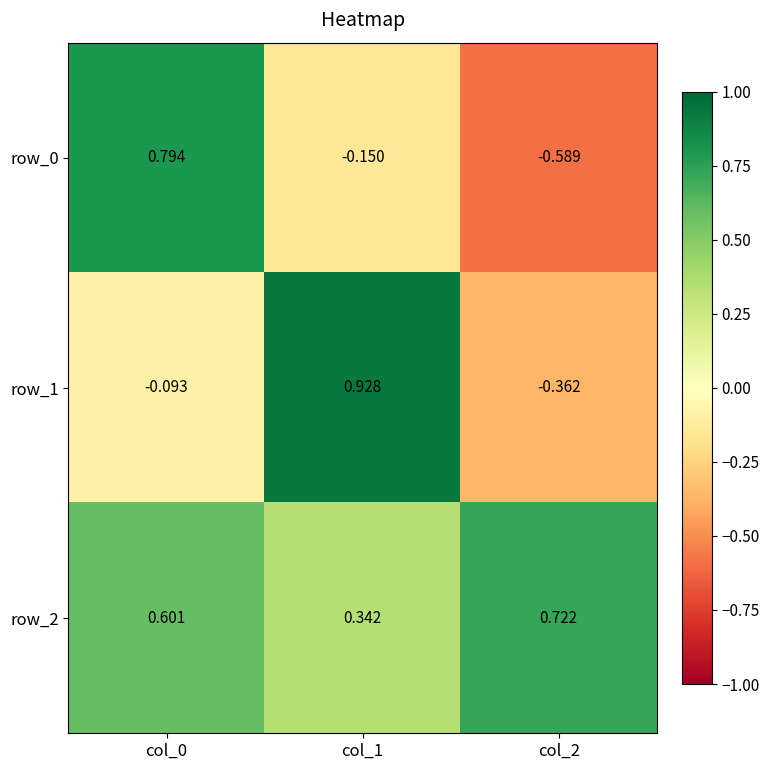

How many values in row_0 are below zero?

2